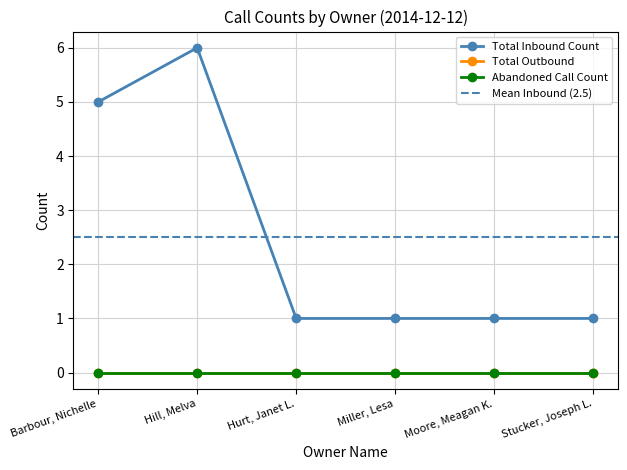

What is the total value across all series at Barbour, Nichelle?

5